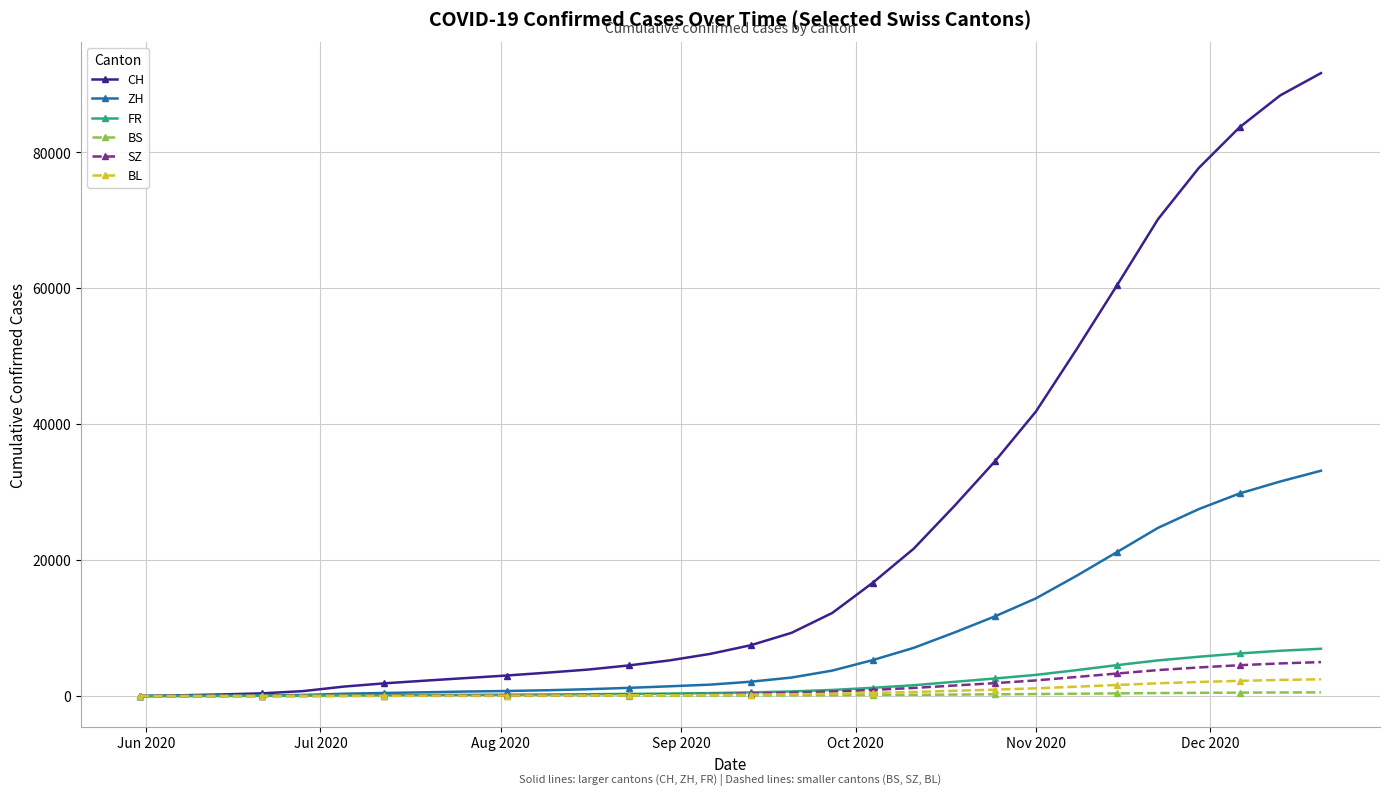

Which series has the largest range (max minus min)?

CH